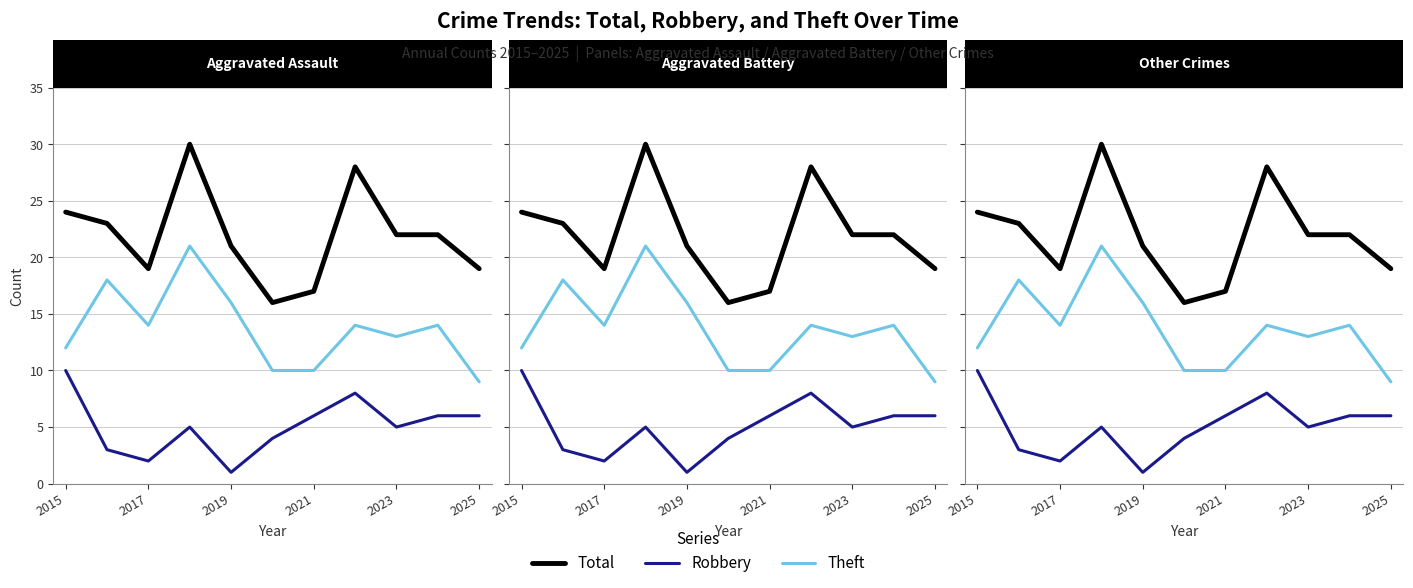

How many lines are shown in the chart?

3